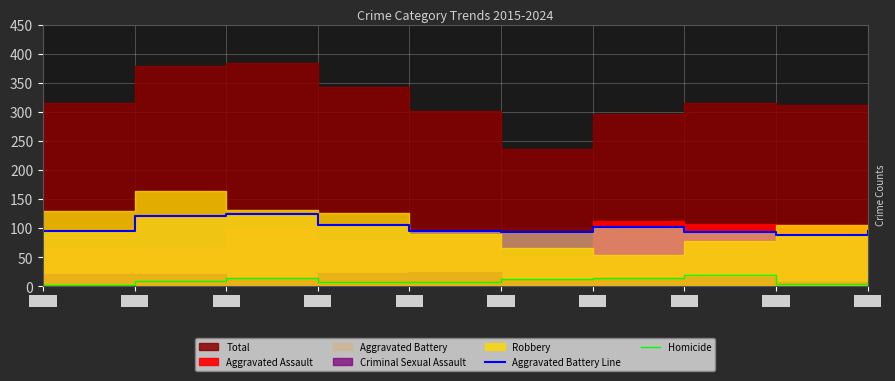

Read the Aggravated Battery Line value at 2017, to the nearest 10.

120